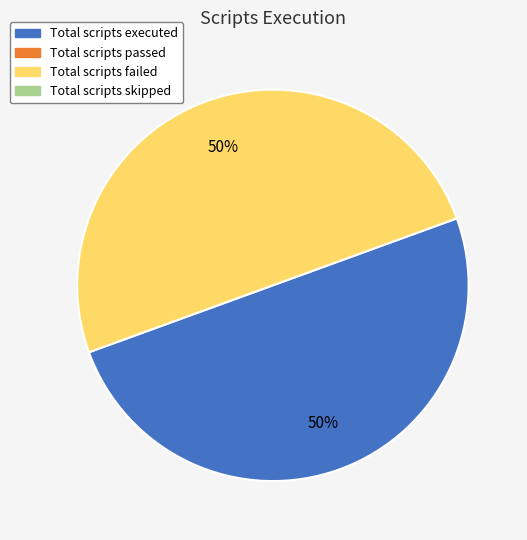

To the nearest percent, what is the average slice percentage?

50%